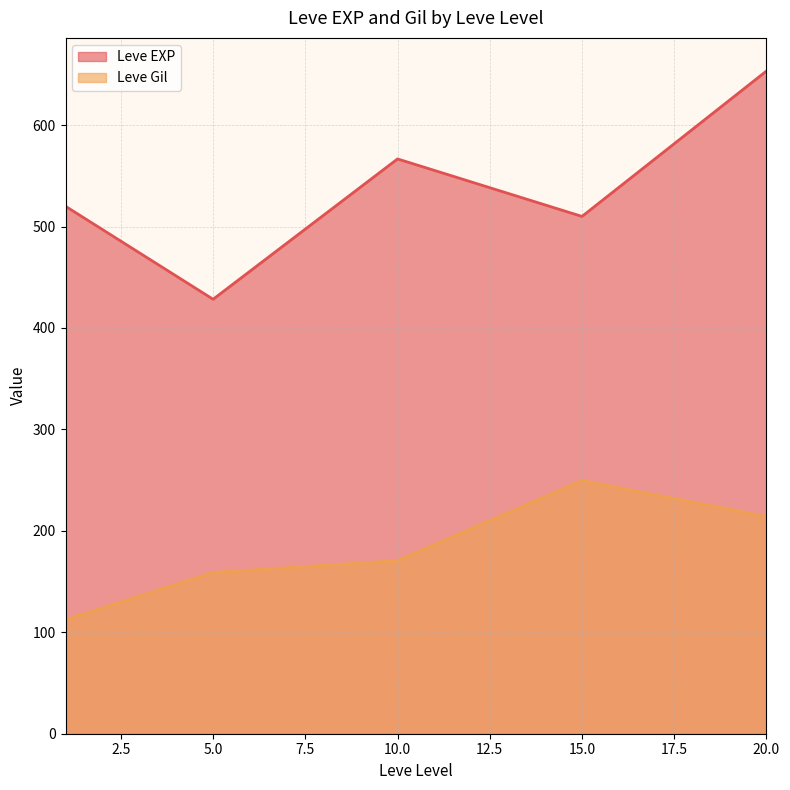

True or false: Leve Gil and Leve EXP cross at least once.

False